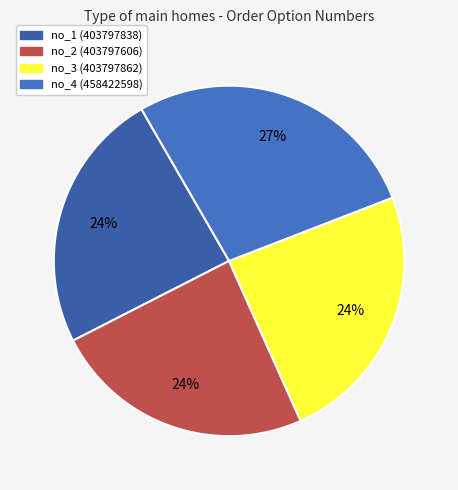

To the nearest percent, what portion does no_3 represent?

24%